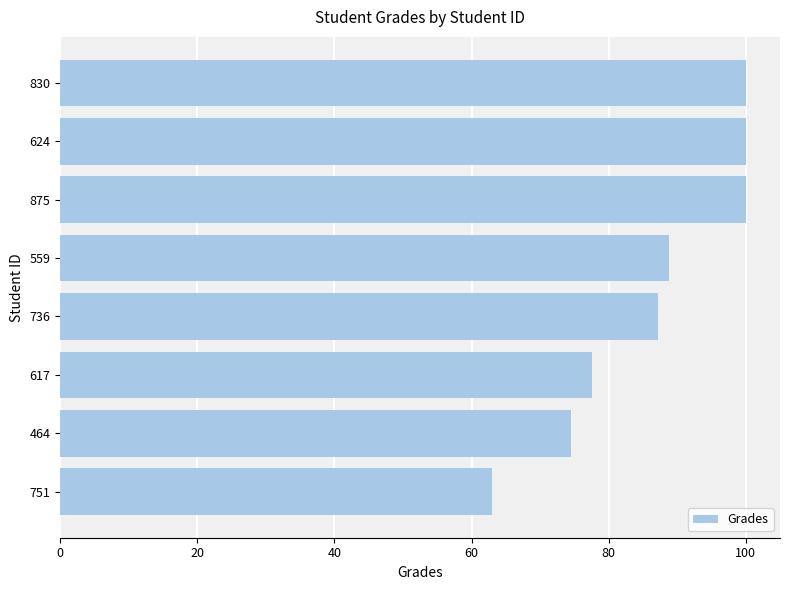

How many values are below 88?

4